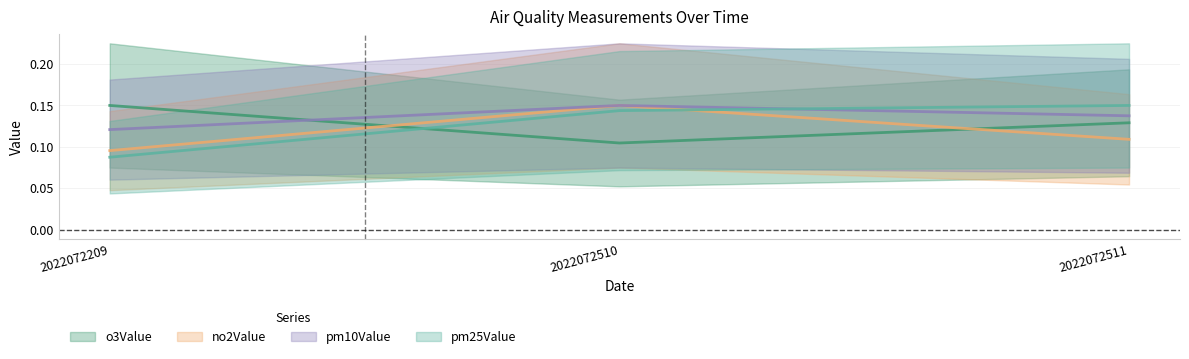

The no2Value series shows 0.1 at 2022072209. True or false?

True